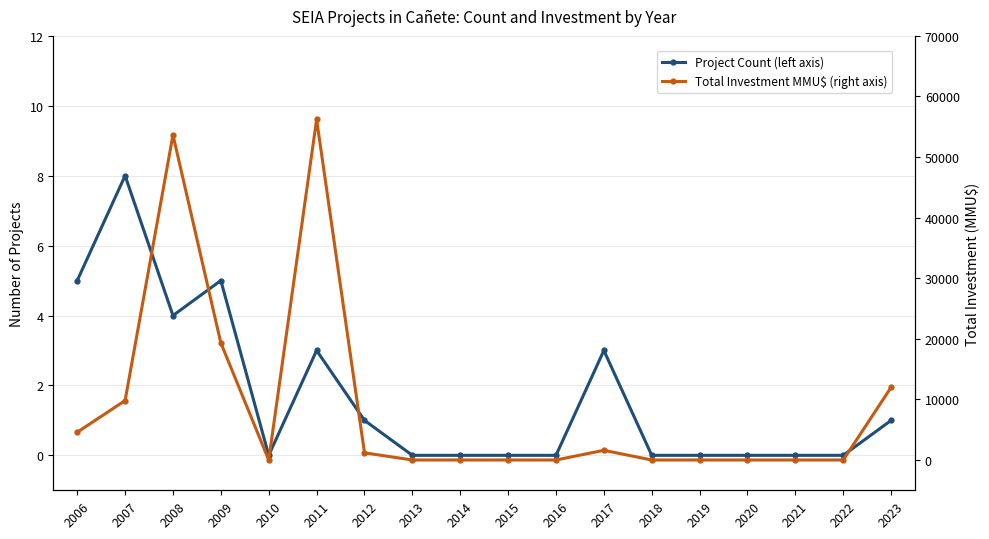

How many data points does each series have?

18